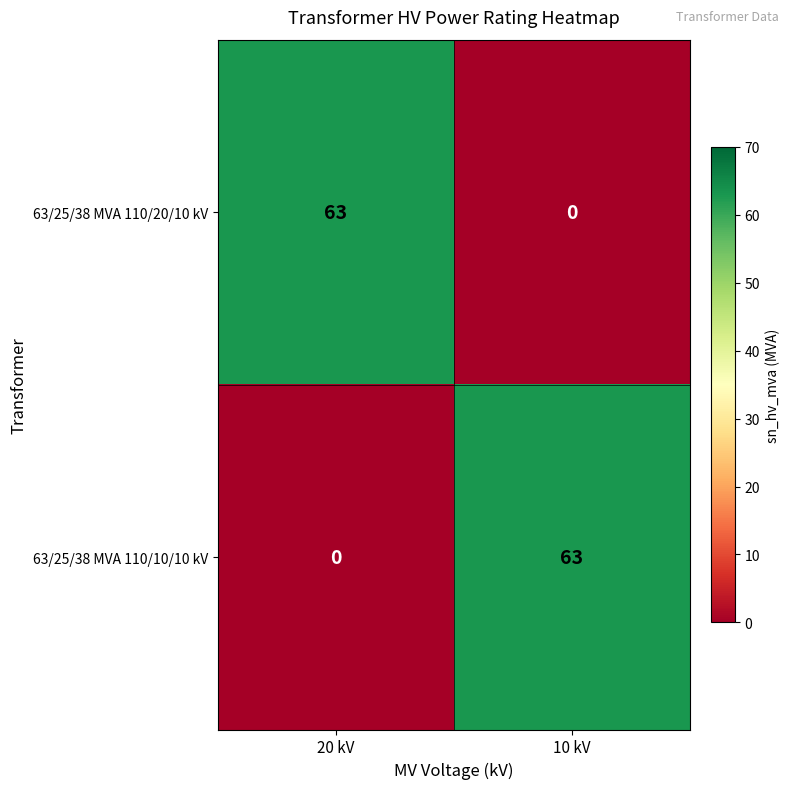

The value of 63/25/38 MVA 110/20/10 kV at 20 kV is 88. True or false?

False